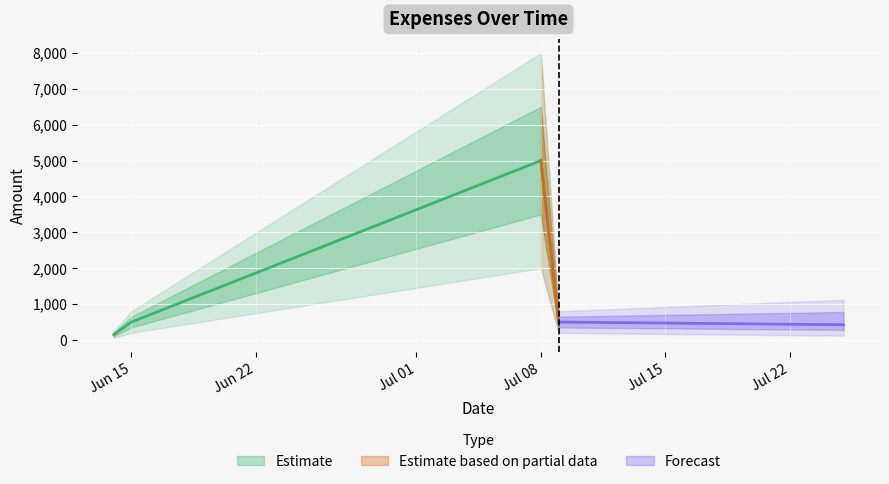

Is it true that the value at 2025-06-14 is 103?

False